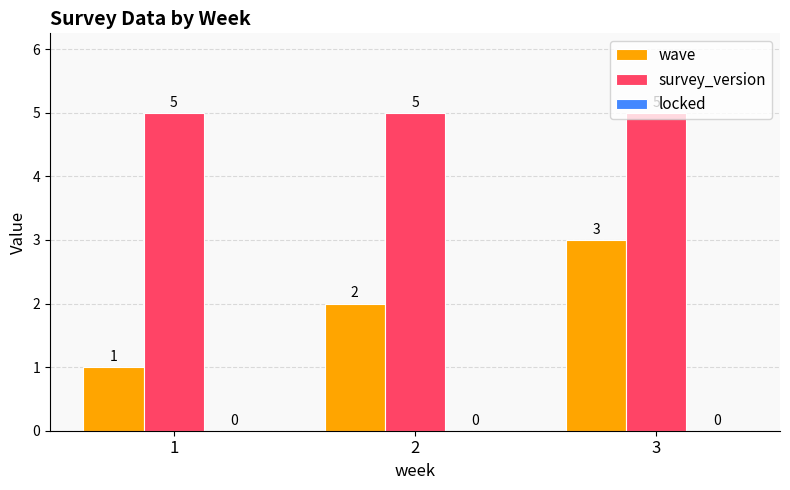

Is it true that survey_version equals 7 at 3?

False